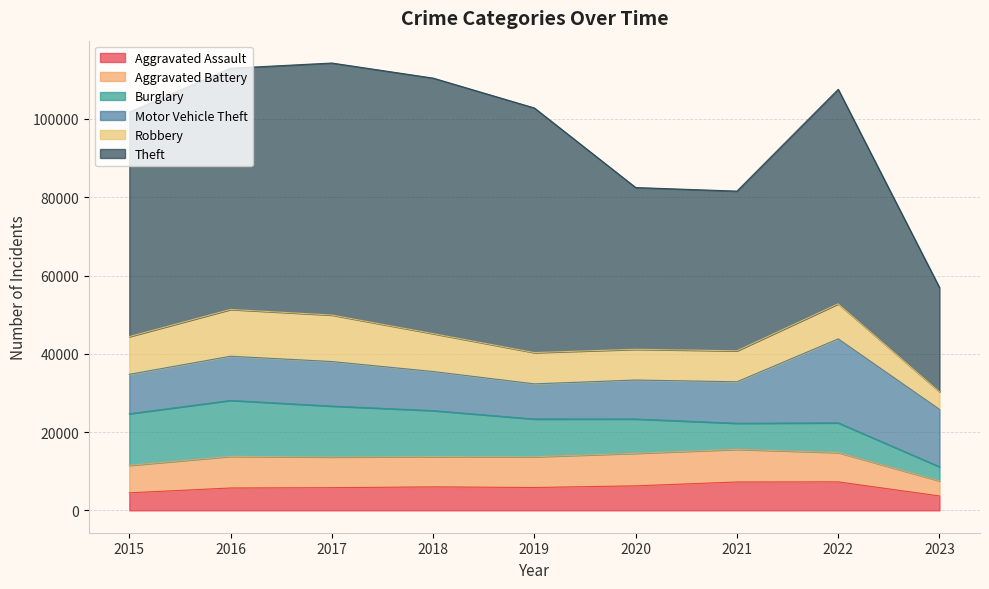

In Theft, how many points are higher than both neighbors (excluding endpoints)?

2